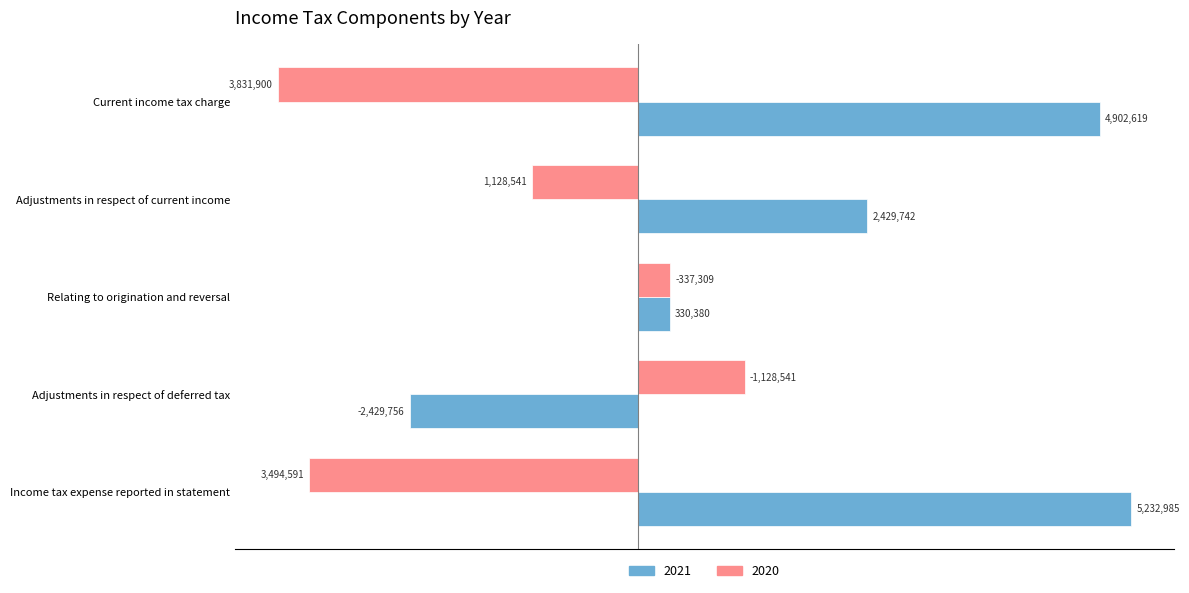

Reading left to right, what are all the values shown in this chart?

2021: Current income tax charge=28.1	Adjustments in respect of current income=13.9	Relating to origination and reversal=1.9	Adjustments in respect of deferred tax=-13.9	Income tax expense reported in statement=30.0
2020: Current income tax charge=-22.0	Adjustments in respect of current income=-6.5	Relating to origination and reversal=1.9	Adjustments in respect of deferred tax=6.5	Income tax expense reported in statement=-20.0